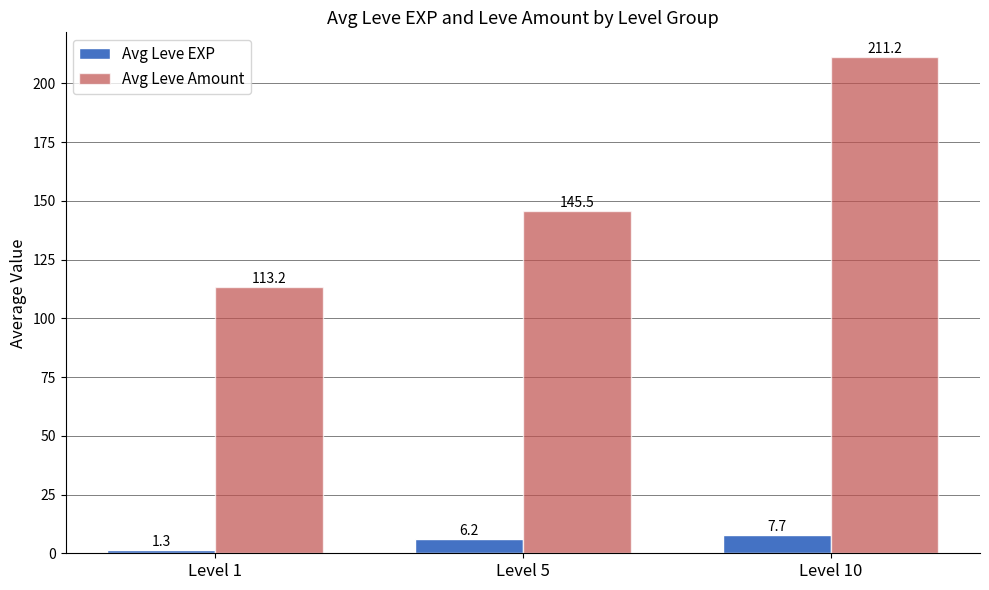

Is it true that Avg Leve EXP equals 7.7 at Level 10?

True